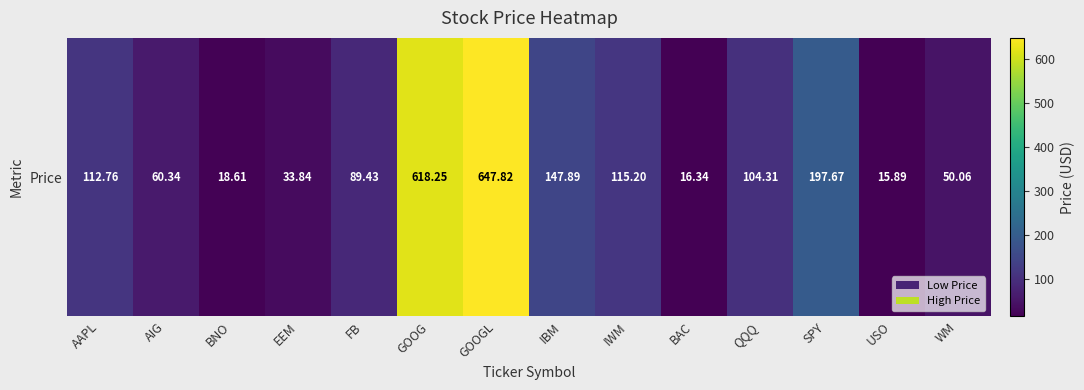

Rank the categories by value from lowest to highest.

USO, BAC, BNO, EEM, WM, AIG, FB, QQQ, AAPL, IWM, IBM, SPY, GOOG, GOOGL